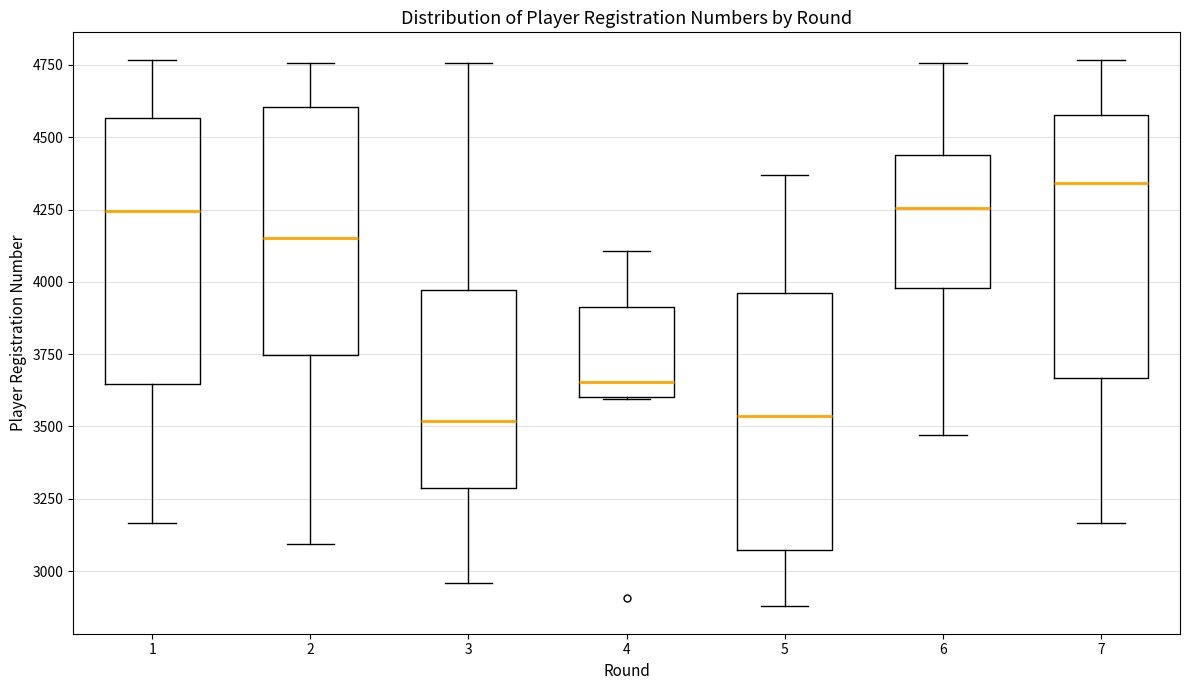

Reading left to right, read every box against the y-axis: the position of its median line, the range the box covers, and the ends of its whiskers. The values are not printed on the chart, so give them approximately, as read against the axis.

1: median 4250, box 3650 to 4550, whiskers 3150 to 4750
2: median 4150, box 3750 to 4600, whiskers 3100 to 4750
3: median 3500, box 3300 to 3950, whiskers 2950 to 4750
4: median 3650, box 3600 to 3900, whiskers 3600 to 4100
5: median 3550, box 3050 to 3950, whiskers 2900 to 4350
6: median 4250, box 4000 to 4450, whiskers 3450 to 4750
7: median 4350, box 3650 to 4600, whiskers 3150 to 4750